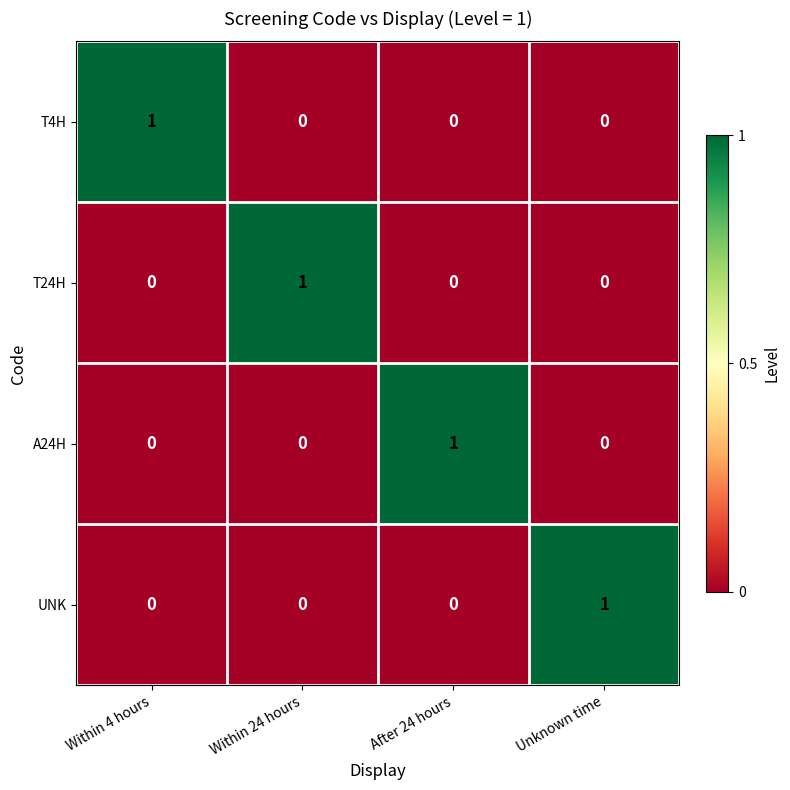

Reading left to right, extract all data points from this chart.

T4H: Within 4 hours=1	Within 24 hours=0	After 24 hours=0	Unknown time=0
T24H: Within 4 hours=0	Within 24 hours=1	After 24 hours=0	Unknown time=0
A24H: Within 4 hours=0	Within 24 hours=0	After 24 hours=1	Unknown time=0
UNK: Within 4 hours=0	Within 24 hours=0	After 24 hours=0	Unknown time=1